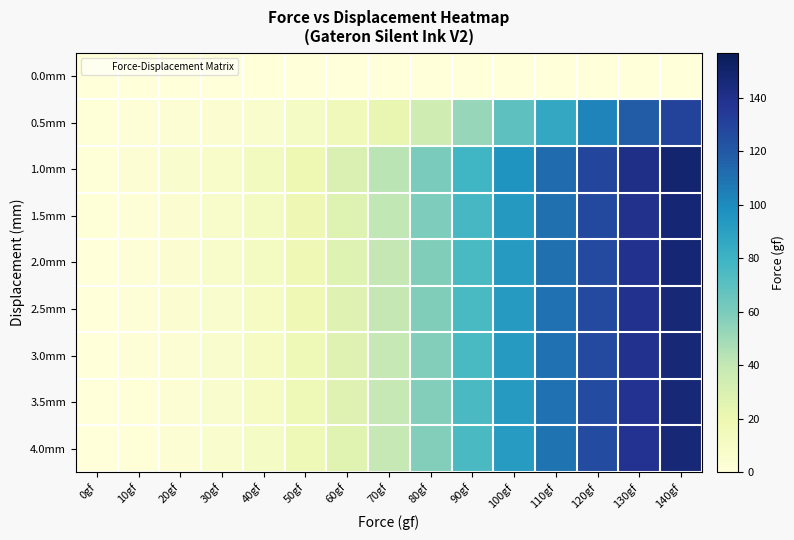

Reading left to right, list all the values displayed in this chart.

0.0mm: 0gf=0.0	10gf=0.0	20gf=0.0	30gf=0.0	40gf=0.0	50gf=0.0	60gf=0.0	70gf=0.0	80gf=0.0	90gf=0.0	100gf=0.0	110gf=0.0	120gf=0.0	130gf=0.0	140gf=0.0
0.5mm: 0gf=0.9	10gf=2.0	20gf=3.2	30gf=4.2	40gf=6.5	50gf=10.2	60gf=15.3	70gf=22.1	80gf=35.4	90gf=52.3	100gf=68.7	110gf=85.2	120gf=102.4	130gf=118.6	140gf=130.2
1.0mm: 0gf=1.2	10gf=3.5	20gf=5.8	30gf=8.1	40gf=12.4	50gf=18.7	60gf=28.9	70gf=42.3	80gf=60.1	90gf=78.4	100gf=95.6	110gf=112.3	120gf=128.7	130gf=140.5	140gf=148.9
1.5mm: 0gf=0.8	10gf=2.1	20gf=4.3	30gf=7.2	40gf=11.5	50gf=17.8	60gf=27.4	70gf=40.6	80gf=58.9	90gf=76.2	100gf=93.5	110gf=110.8	120gf=127.1	130gf=139.4	140gf=147.6
2.0mm: 0gf=0.5	10gf=1.8	20gf=3.9	30gf=6.8	40gf=11.1	50gf=17.4	60gf=27.0	70gf=40.2	80gf=58.5	90gf=75.8	100gf=93.1	110gf=110.4	120gf=126.7	130gf=139.0	140gf=147.2
2.5mm: 0gf=0.3	10gf=1.6	20gf=3.7	30gf=6.6	40gf=10.9	50gf=17.2	60gf=26.8	70gf=40.0	80gf=58.3	90gf=75.6	100gf=92.9	110gf=110.2	120gf=126.5	130gf=138.8	140gf=147.0
3.0mm: 0gf=0.1	10gf=1.4	20gf=3.5	30gf=6.4	40gf=10.7	50gf=17.0	60gf=26.6	70gf=39.8	80gf=58.1	90gf=75.4	100gf=92.7	110gf=110.0	120gf=126.3	130gf=138.6	140gf=146.8
3.5mm: 0gf=0.0	10gf=1.2	20gf=3.3	30gf=6.2	40gf=10.5	50gf=16.8	60gf=26.4	70gf=39.6	80gf=57.9	90gf=75.2	100gf=92.5	110gf=109.8	120gf=126.1	130gf=138.4	140gf=146.6
4.0mm: 0gf=0.0	10gf=1.0	20gf=3.1	30gf=6.0	40gf=10.3	50gf=16.6	60gf=26.2	70gf=39.4	80gf=57.7	90gf=75.0	100gf=92.3	110gf=109.6	120gf=125.9	130gf=138.2	140gf=146.4